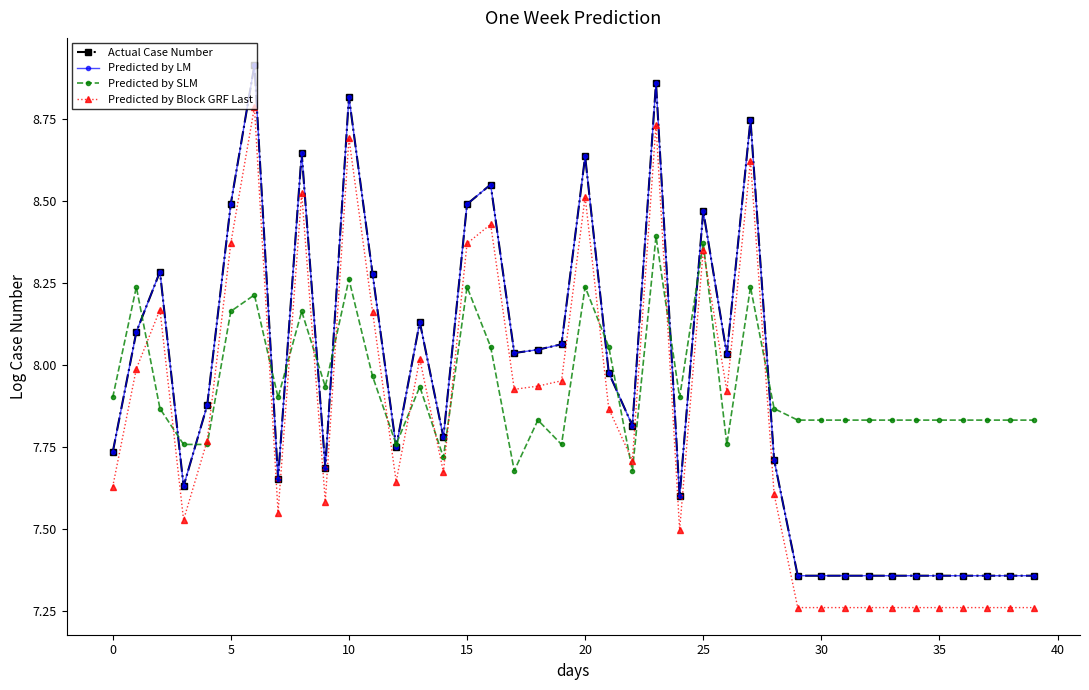

Is this an area chart (filled region under the line)?

No